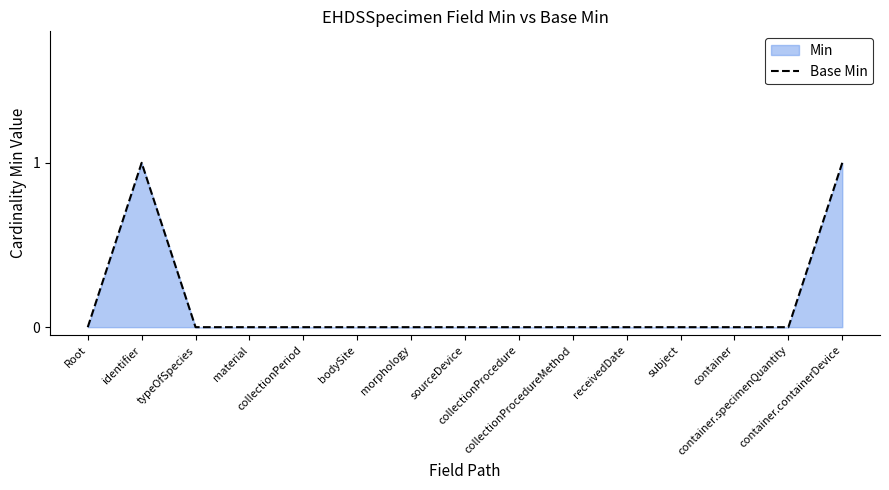

Rank the categories by value from lowest to highest.

Root, typeOfSpecies, material, collectionPeriod, bodySite, morphology, sourceDevice, collectionProcedure, collectionProcedureMethod, receivedDate, subject, container, container.specimenQuantity, identifier, container.containerDevice